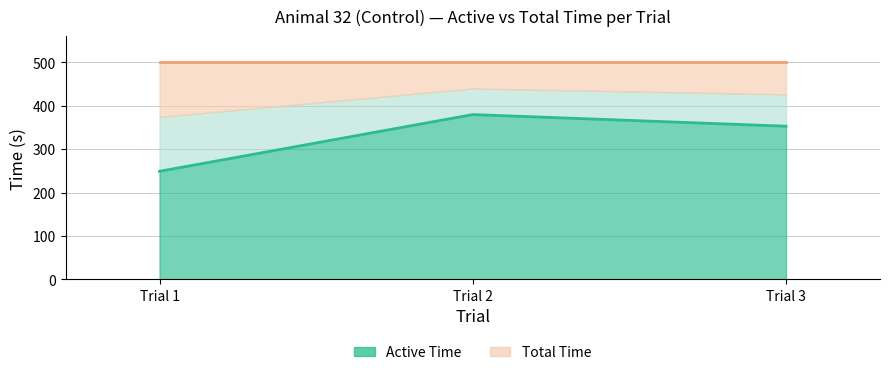

What is the difference between the values at Trial 1 and Trial 2?

130.7